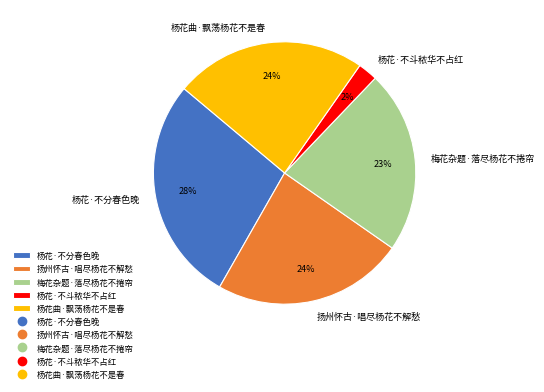

Between 杨花曲·飘荡杨花不是春 and 杨花·不斗秾华不占红, which is larger?

杨花曲·飘荡杨花不是春